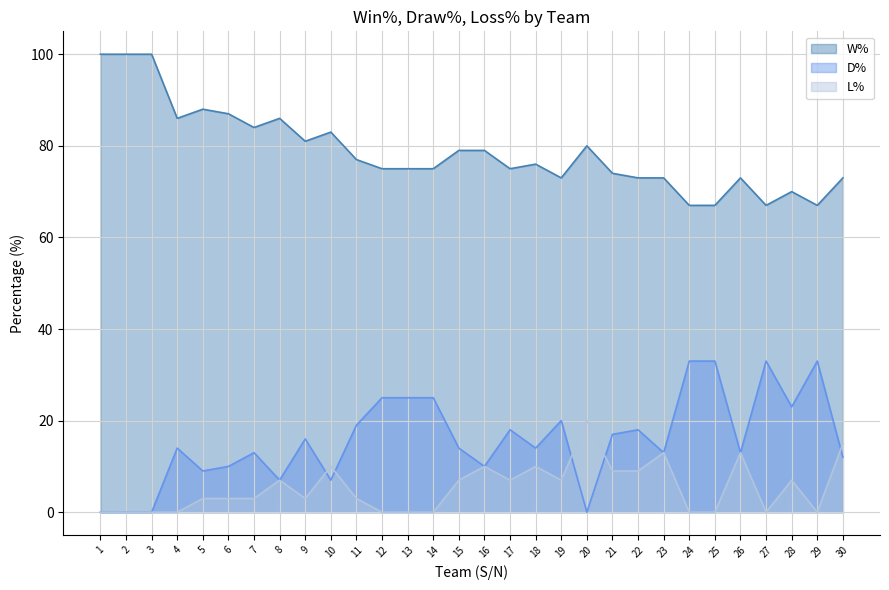

True or false: W% and L% intersect in this chart.

False